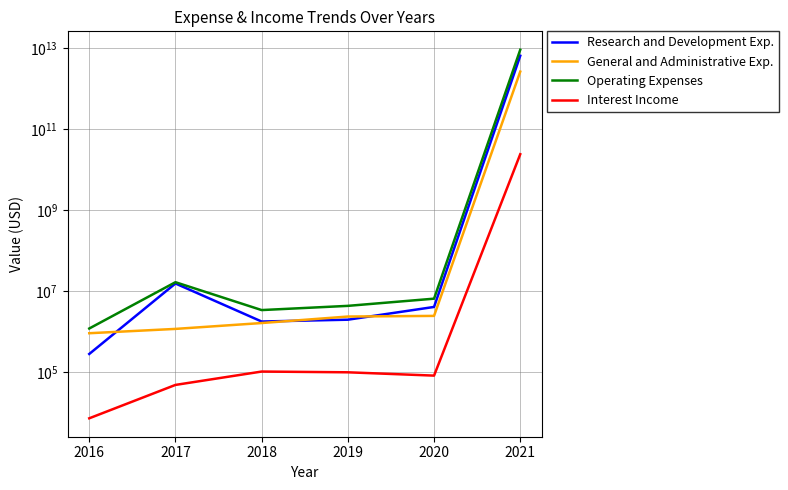

How many times do Research and Development Exp. and General and Administrative Exp. cross each other?

3